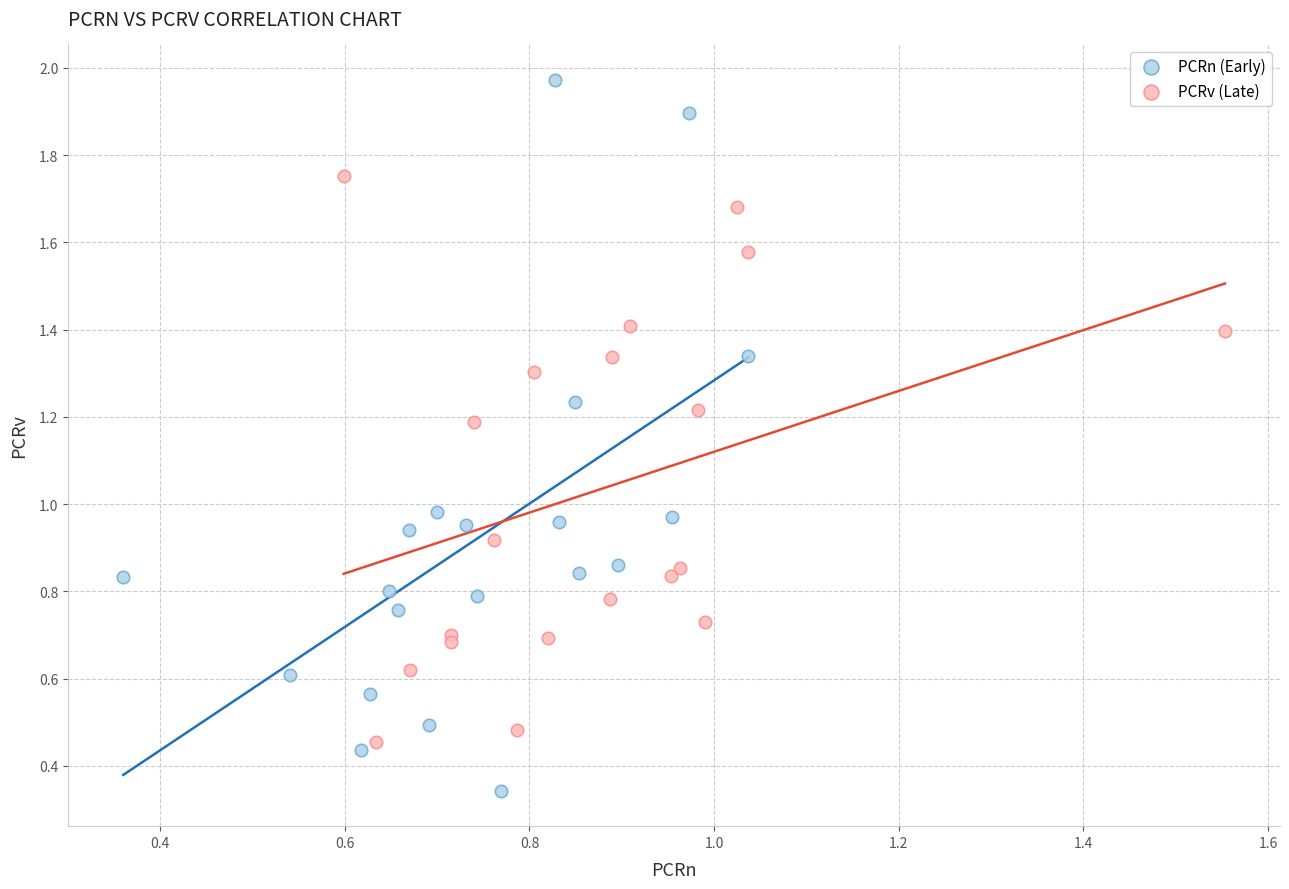

Which series reaches the minimum Y coordinate?

PCRn (Early)